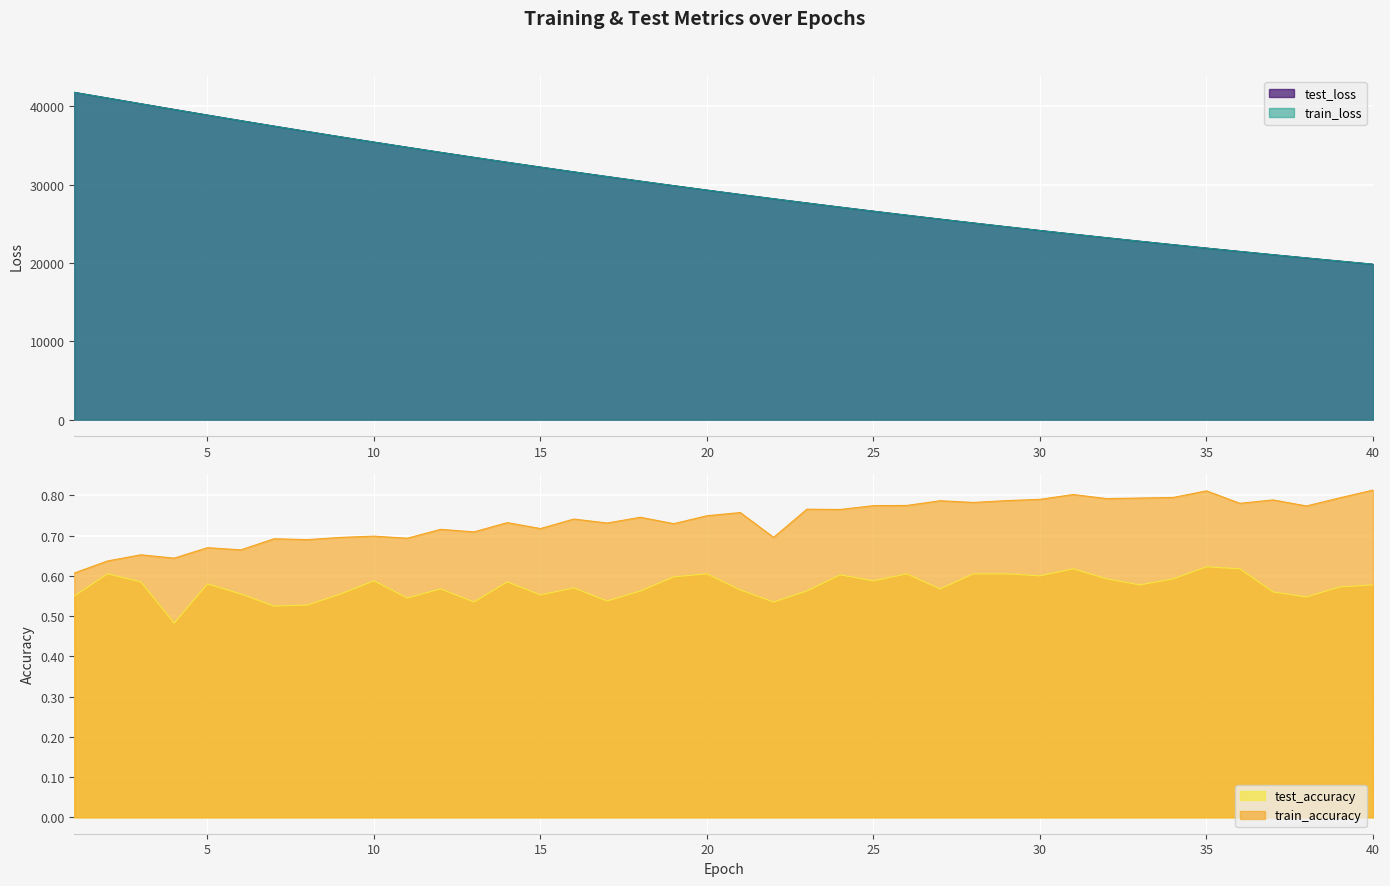

Where is train_accuracy nearest to the value 0?

1